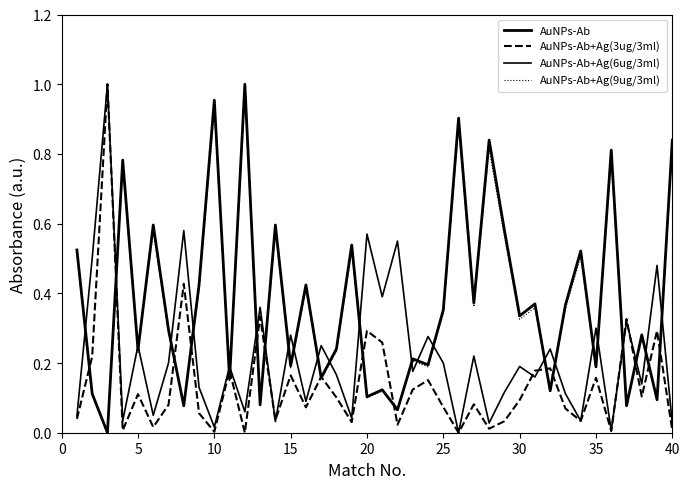

Is this an area chart (filled region under the line)?

No